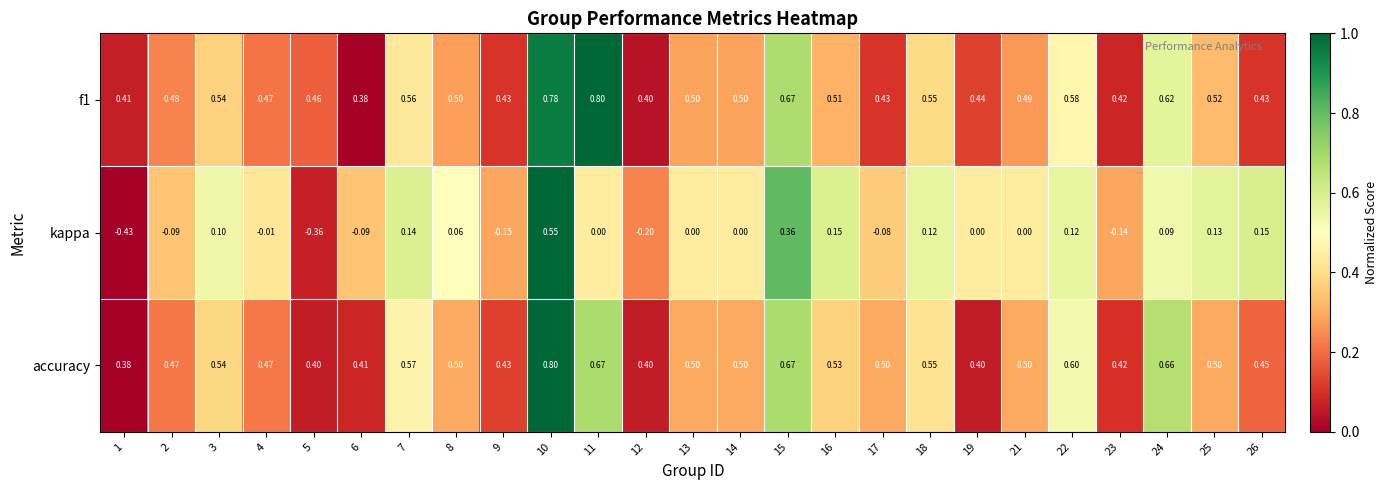

Which series changed the most between 1 and 15?

kappa